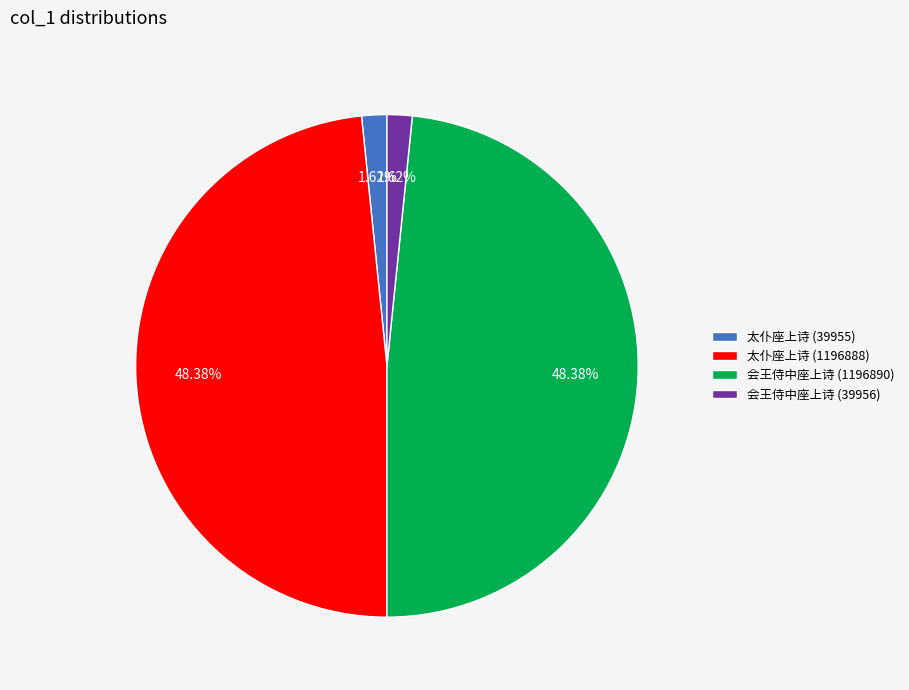

Do 会王侍中座上诗 (1196890) and 太仆座上诗 (1196888) together represent more than half of the pie?

Yes